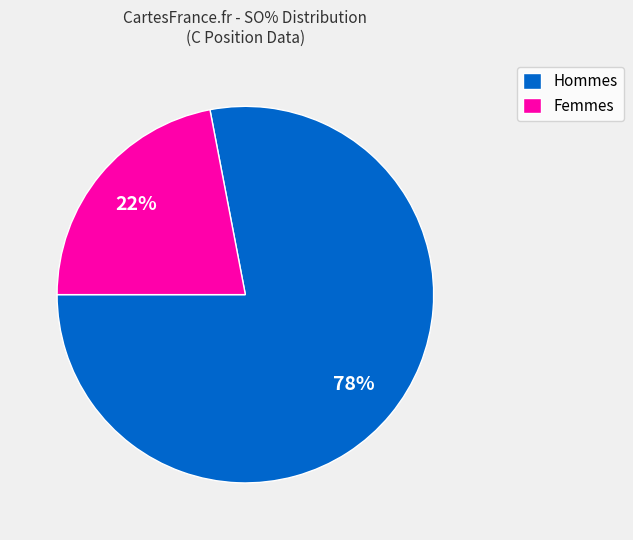

Which slice is the smallest?

Femmes